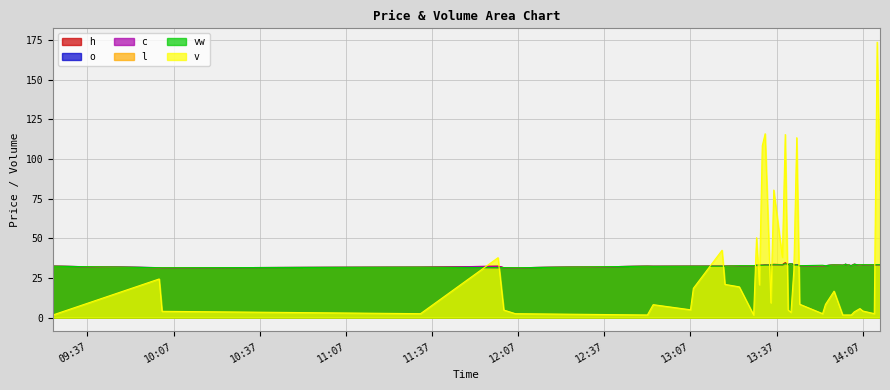

True or false: vw has a value of 20.5 at 2023-07-12 10:02.

False